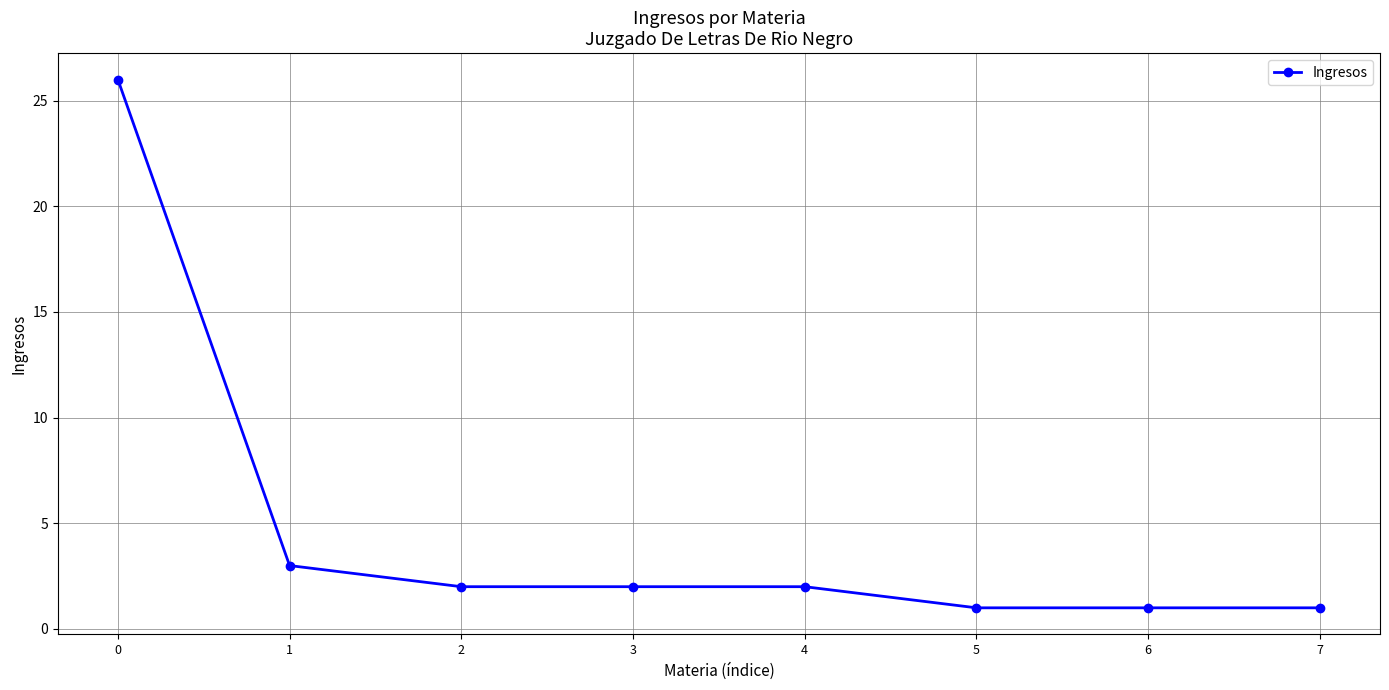

The chart shows a value of 1 at 7. True or false?

True